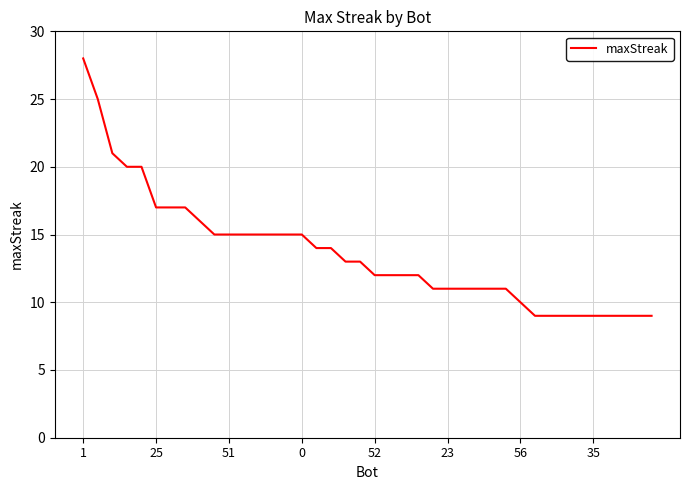

Reading left to right, what are all the values shown in this chart?

28	25	21	20	20	17	17	17	16	15	15	15	15	15	15	15	14	14	13	13	12	12	12	12	11	11	11	11	11	11	10	9	9	9	9	9	9	9	9	9